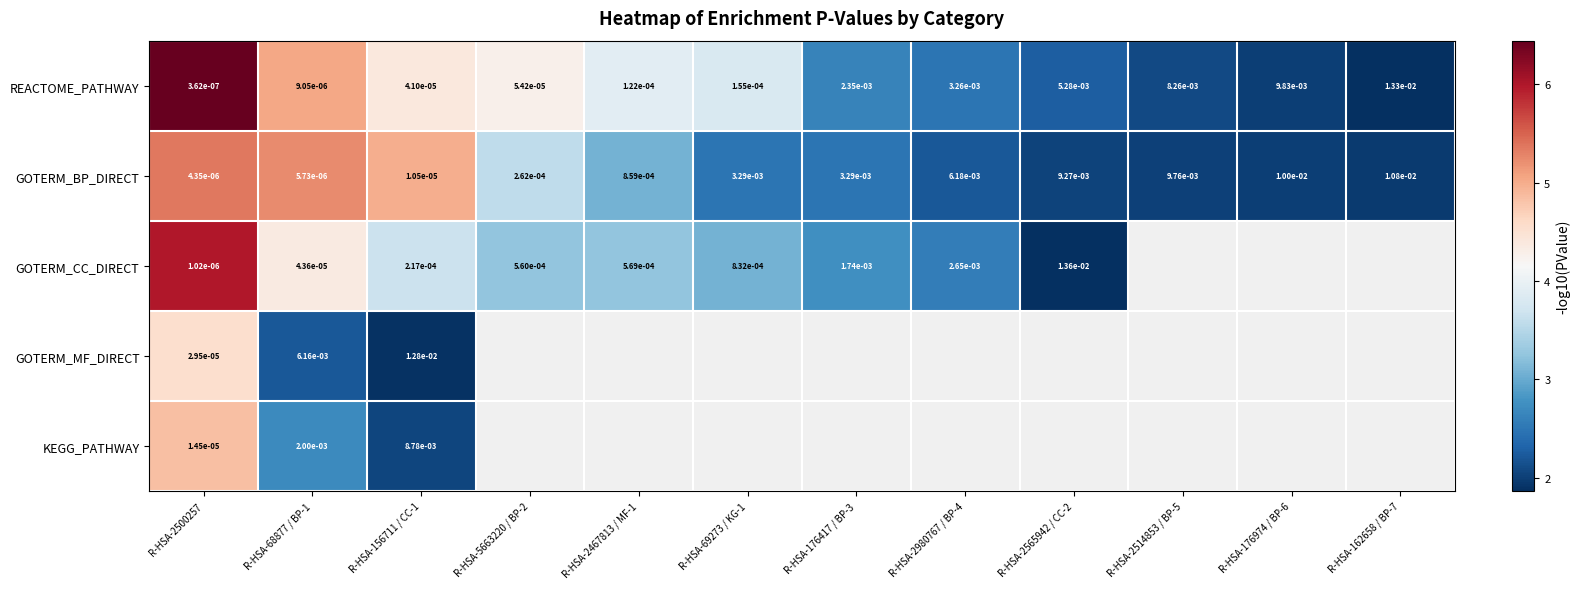

How many series are shown in this chart?

5